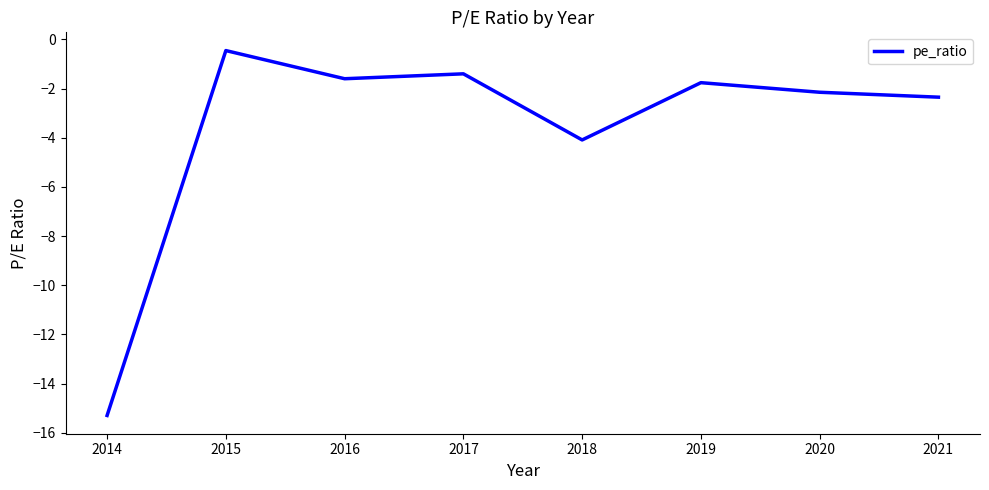

At which category does the chart reach its minimum across all series?

2014